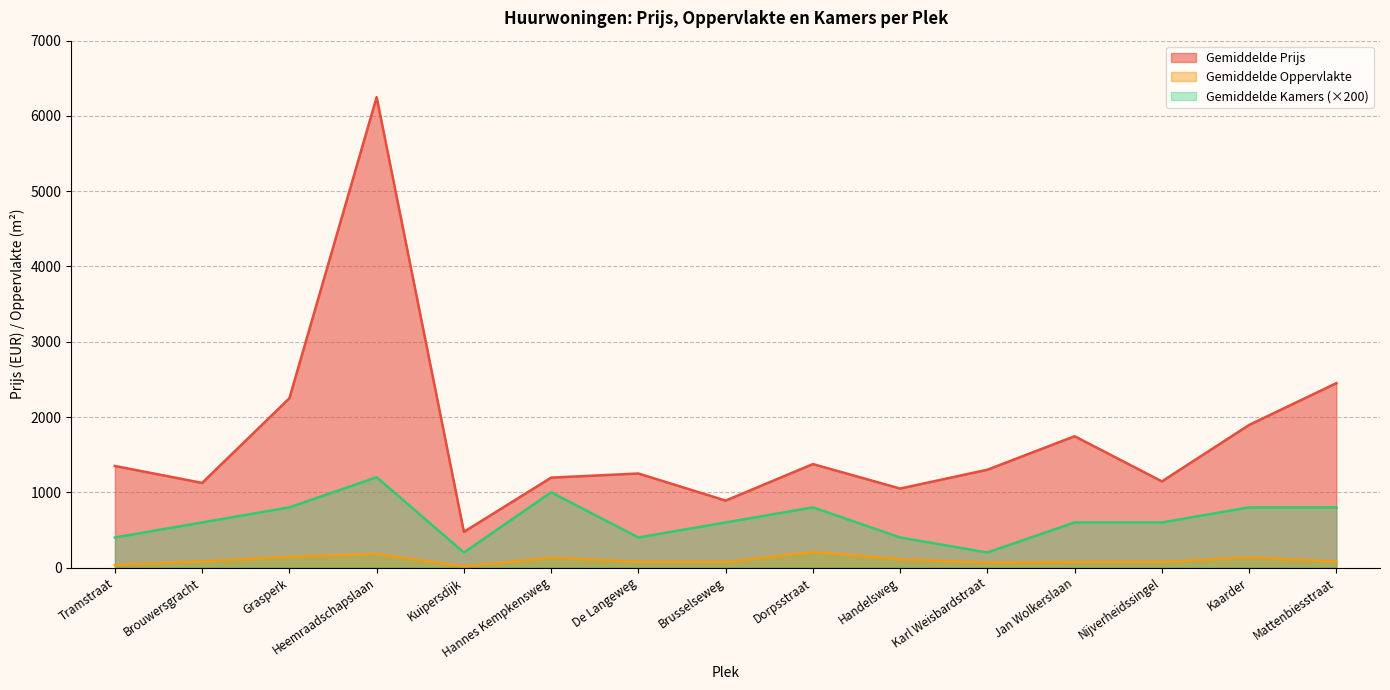

True or false: Gemiddelde Prijs has a value of 1125 at Brouwersgracht.

True